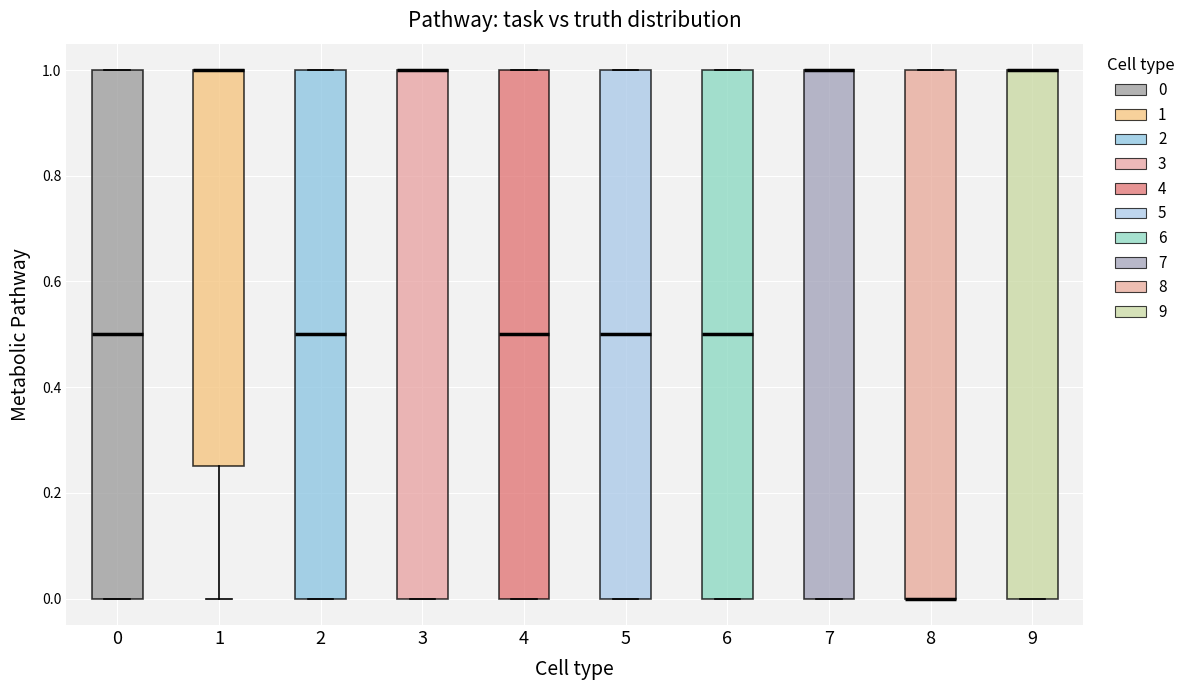

Reading left to right, transcribe this box plot: for each box, give where its median line is, the range the box spans, and where its two whiskers end, as read against the y-axis. The values are not printed on the chart, so give them approximately, as read against the axis.

0: median 0.50, box 0.00 to 1.00, whiskers 0.00 to 1.00
1: median 1.00 (drawn on the box's upper edge), box 0.26 to 1.00, whiskers 0.00 to 1.00
2: median 0.50, box 0.00 to 1.00, whiskers 0.00 to 1.00
3: median 1.00 (drawn on the box's upper edge), box 0.00 to 1.00, whiskers 0.00 to 1.00
4: median 0.50, box 0.00 to 1.00, whiskers 0.00 to 1.00
5: median 0.50, box 0.00 to 1.00, whiskers 0.00 to 1.00
6: median 0.50, box 0.00 to 1.00, whiskers 0.00 to 1.00
7: median 1.00 (drawn on the box's upper edge), box 0.00 to 1.00, whiskers 0.00 to 1.00
8: median 0.00 (drawn on the box's lower edge), box 0.00 to 1.00, whiskers 0.00 to 1.00
9: median 1.00 (drawn on the box's upper edge), box 0.00 to 1.00, whiskers 0.00 to 1.00